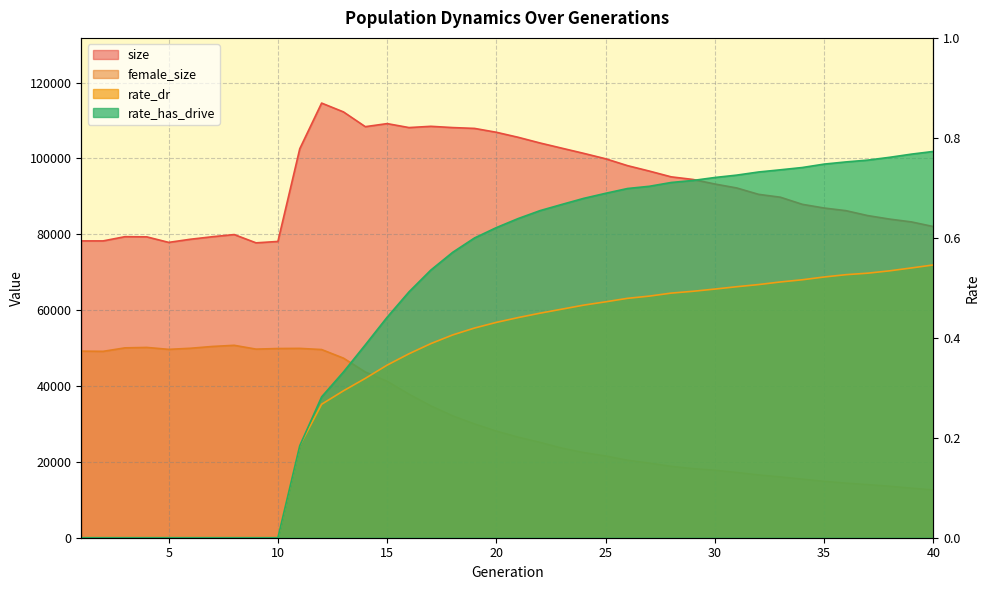

What is the total value across all series at 39?

96348.3